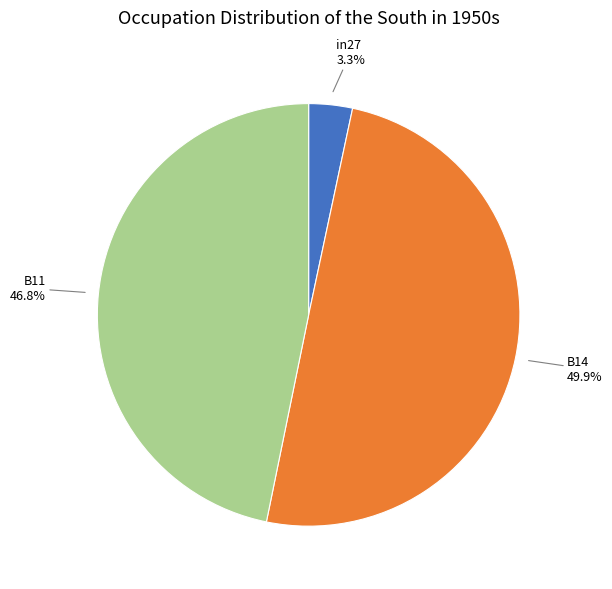

To the nearest percent, what is the combined percentage of in27 and B11?

50%